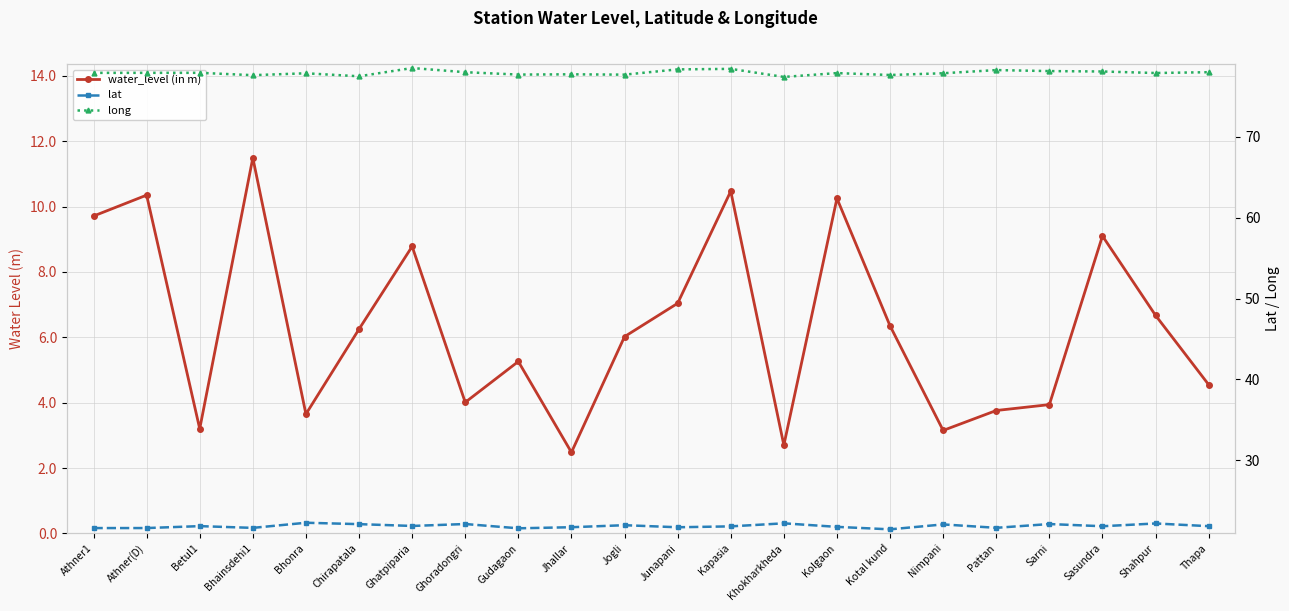

True or false: long has more than 0 interior local peaks.

True